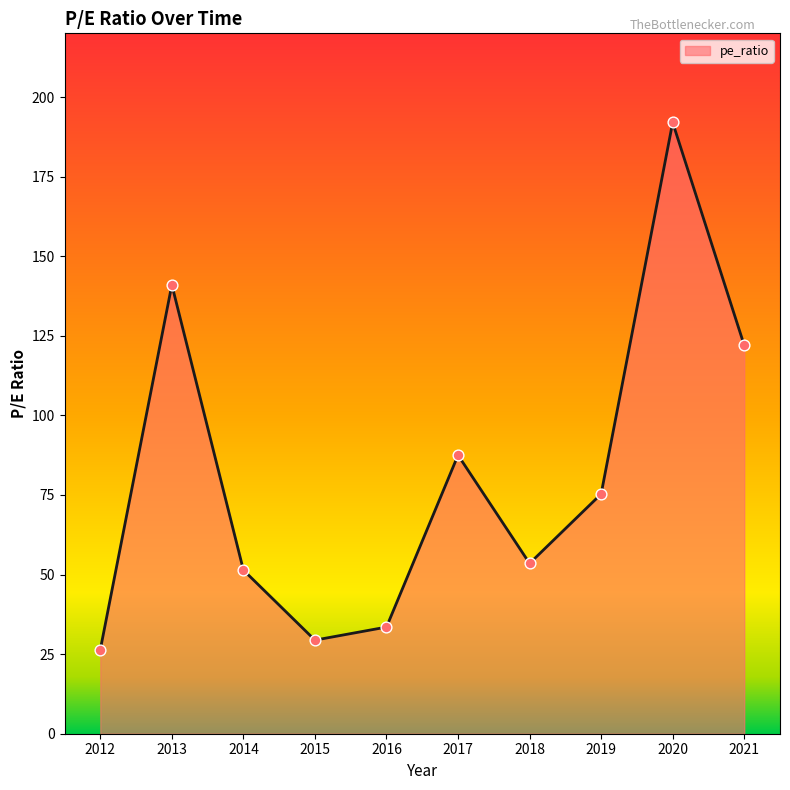

What is the ratio of the value at 2017 to the value at 2018?

1.6